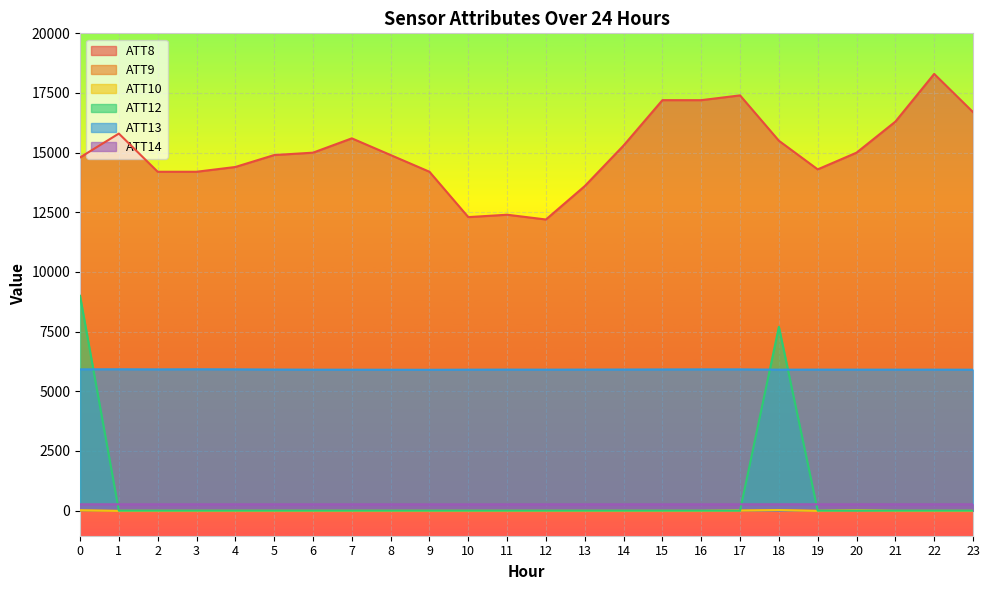

What is the spread (max minus min) of values at 19?

14310.0